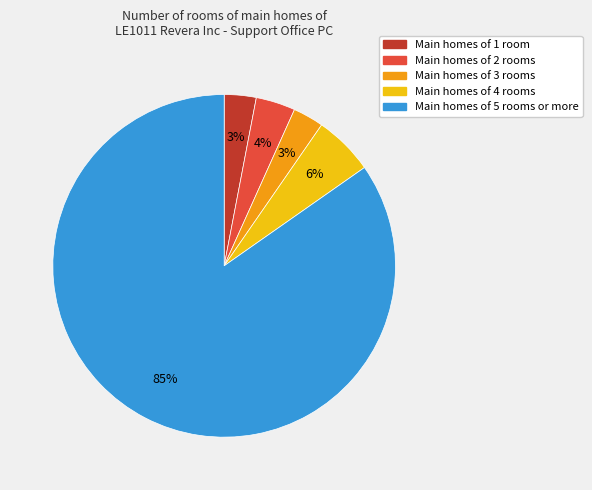

Between Main homes of 5 rooms or more and Main homes of 1 room, which is larger?

Main homes of 5 rooms or more